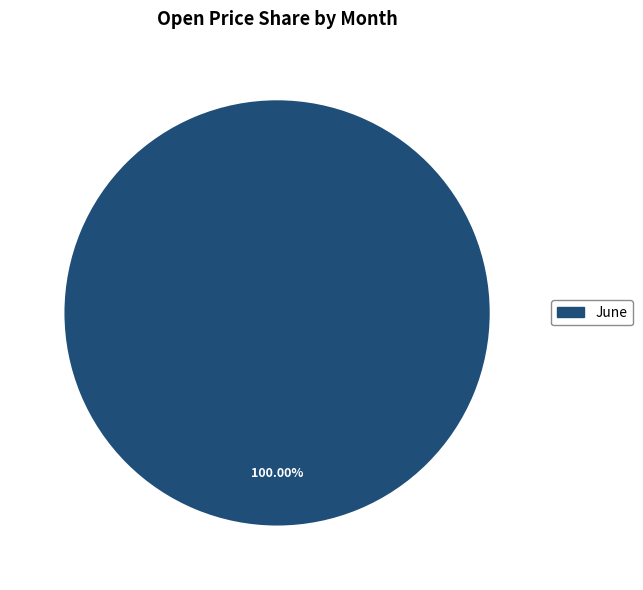

Is there any slice that represents more than half of the pie?

Yes